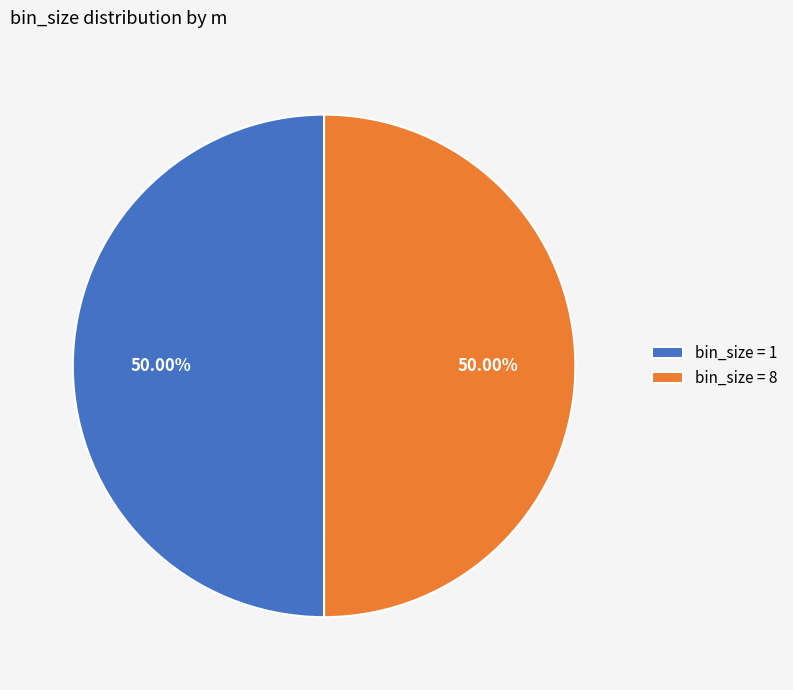

Is the sum of bin_size = 1 and bin_size = 8 greater than half?

Yes